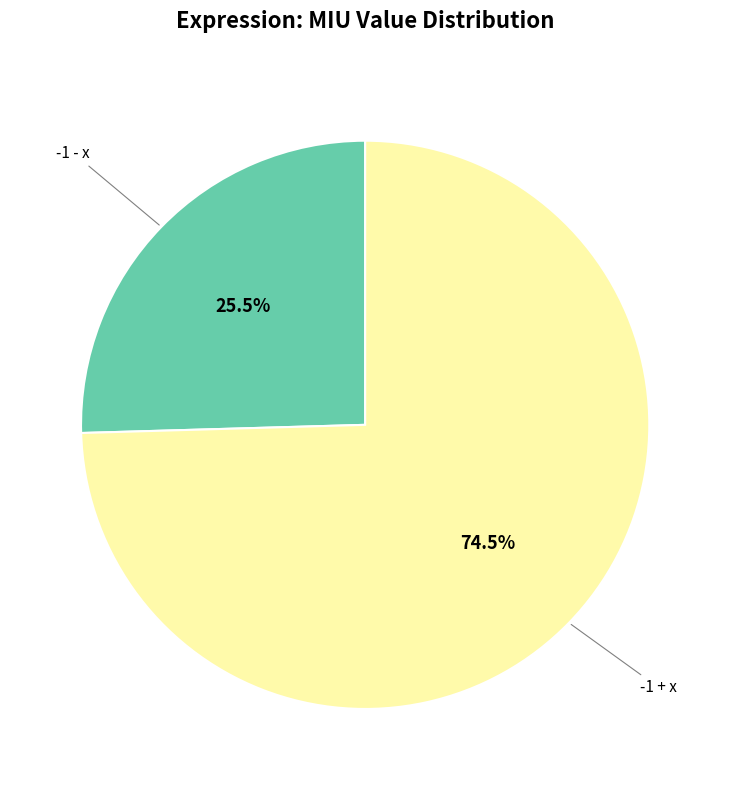

Is there any slice that represents more than half of the pie?

Yes